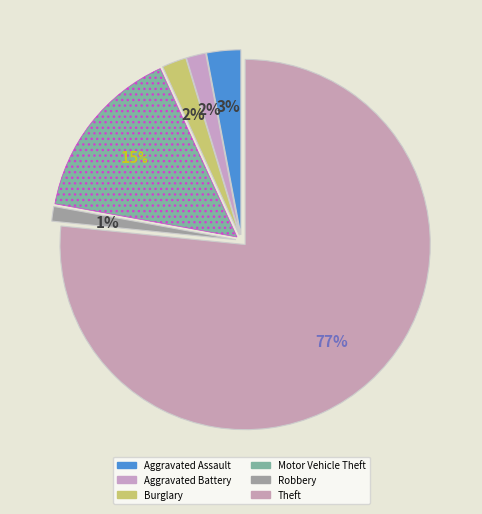

True or false: Aggravated Assault accounts for 1% of the total.

False